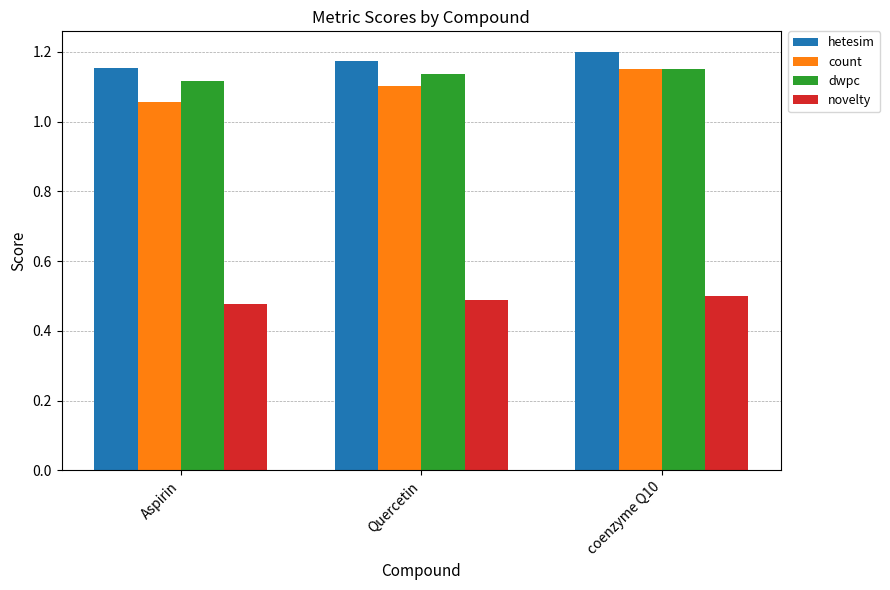

Which label corresponds to the largest value in the chart?

coenzyme Q10